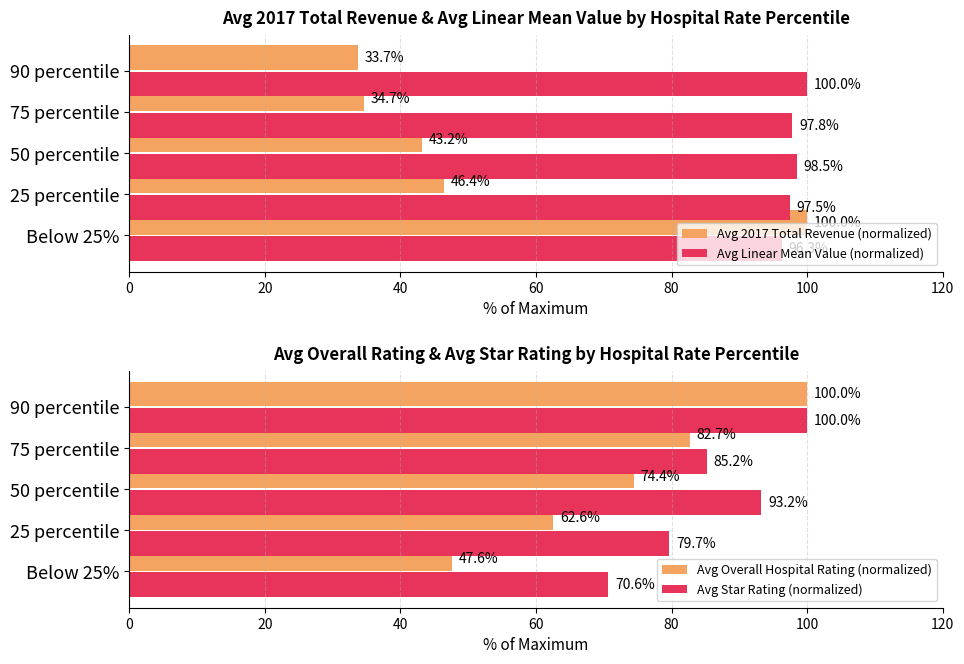

At which label does Avg 2017 Total Revenue (normalized) reach its minimum?

90 percentile